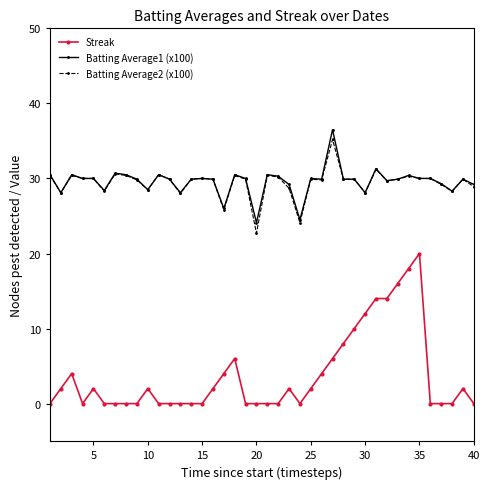

True or false: Batting Average2 (x100) has more than 2 interior local peaks.

True